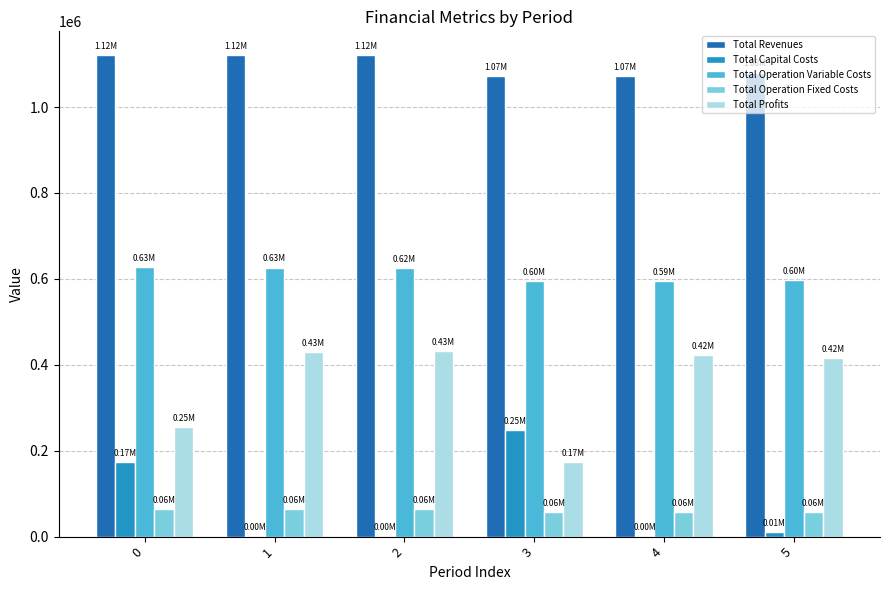

Are the bars grouped side by side (vs. stacked)?

Yes